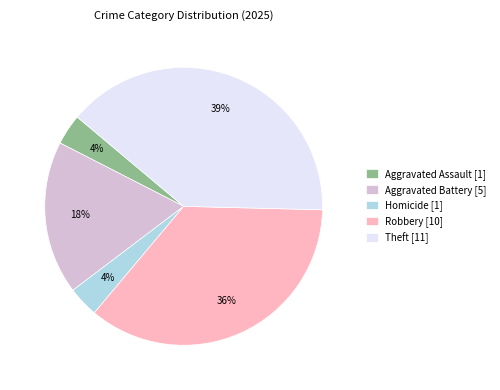

To the nearest percent, what percentage of the pie is Homicide [1]?

4%